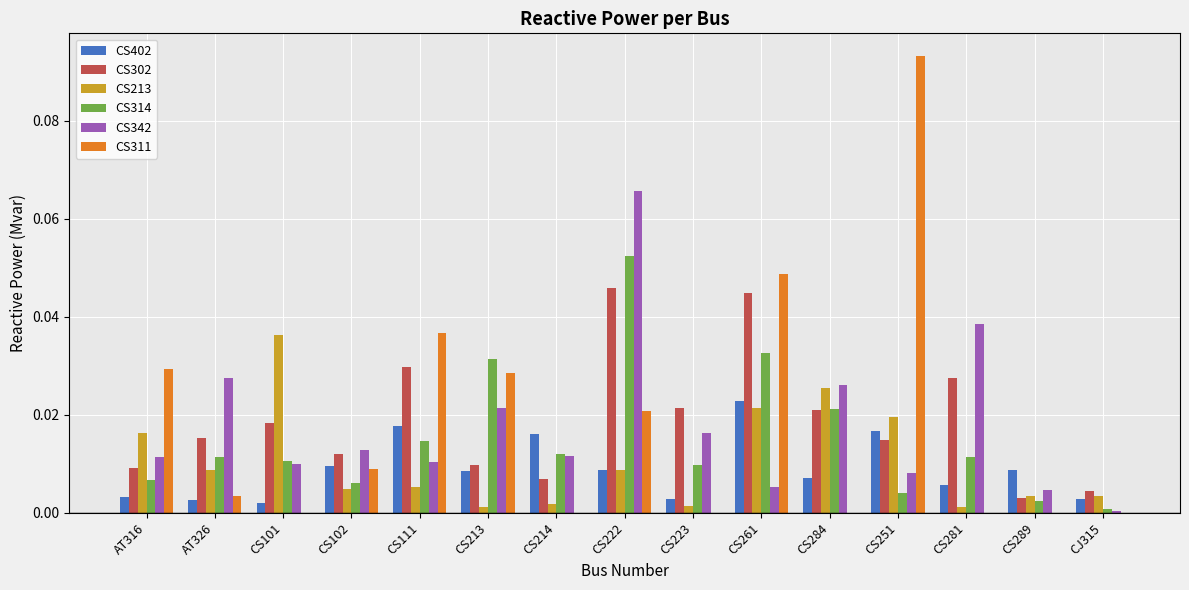

Which label corresponds to the largest value in the chart?

CS251